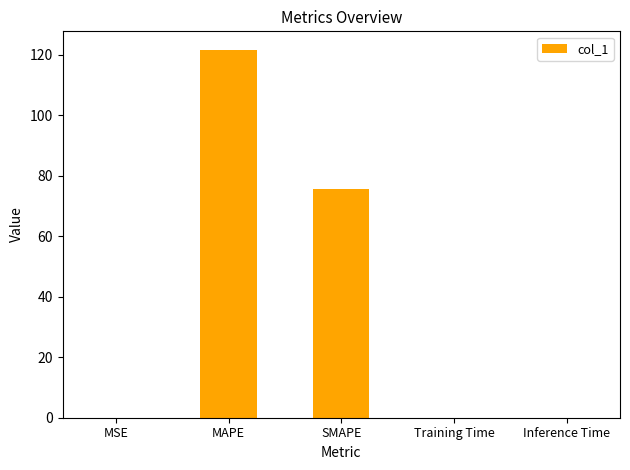

Which category has the highest value across all series?

MAPE